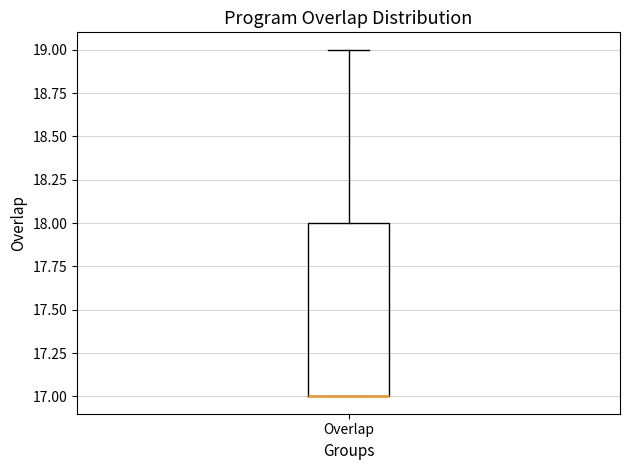

Read this box plot against the y-axis: the position of the median line, the range covered by the box, and the ends of both whiskers. The values are not printed on the chart, so give them approximately, as read against the axis.

median 17 (drawn on the box's lower edge), box 17 to 18, whiskers 17 to 19